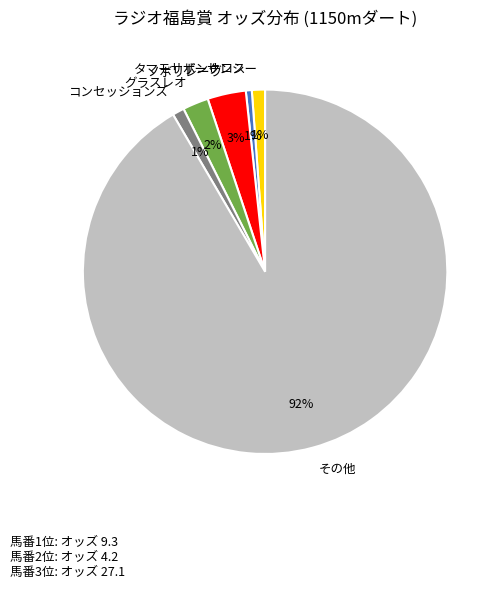

Between その他 and ノボリレーヴ, which is larger?

その他